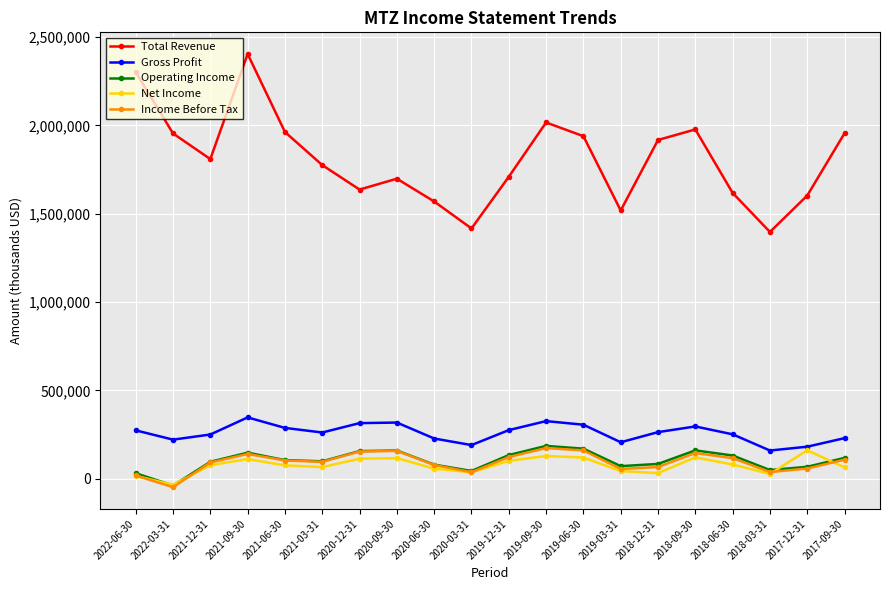

At which category is the sum across all series the highest?

2021-09-30